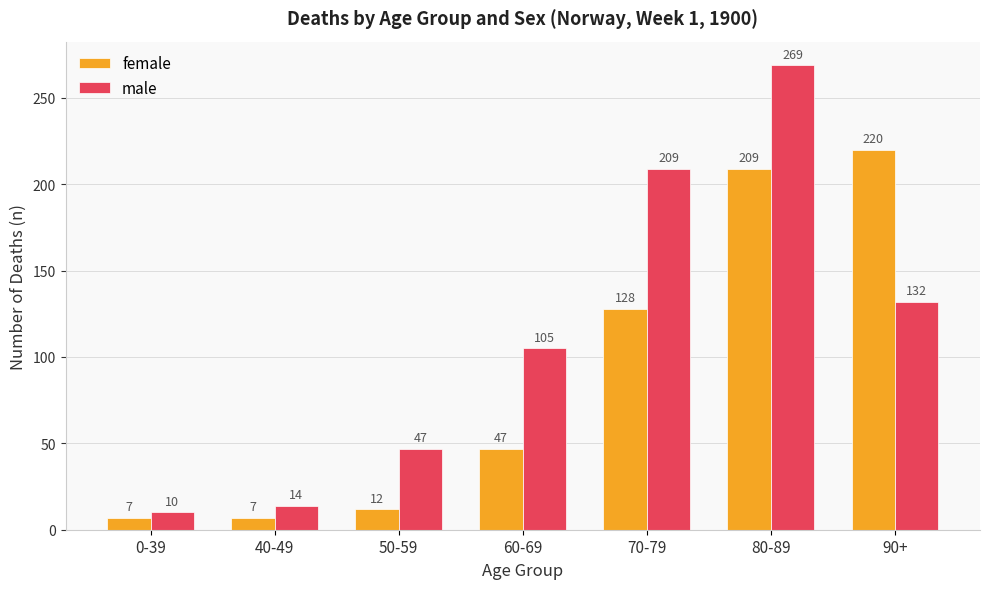

Reading right to left, transcribe all the data shown in this chart.

female: 90+=220	80-89=209	70-79=128	60-69=47	50-59=12	40-49=7	0-39=7
male: 90+=132	80-89=269	70-79=209	60-69=105	50-59=47	40-49=14	0-39=10